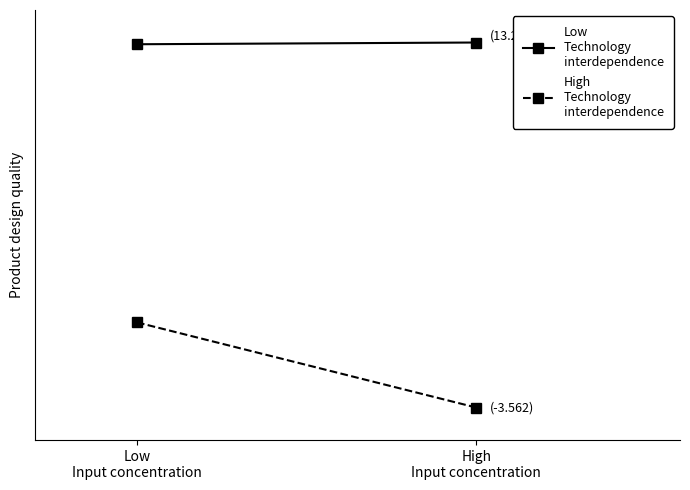

Which has a higher value, Low
Input concentration or High
Input concentration?

High
Input concentration